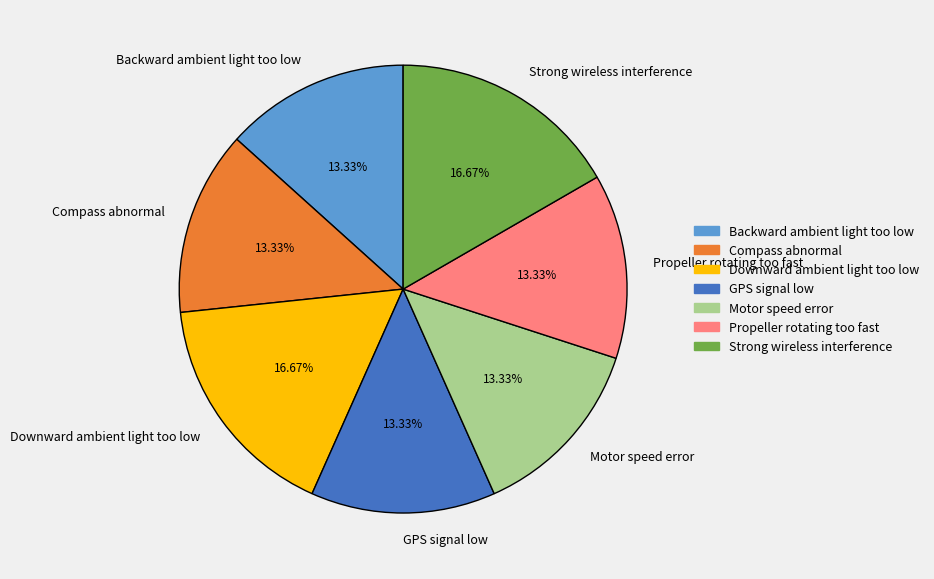

What percentage is the GPS signal low slice, to the nearest percent?

13%